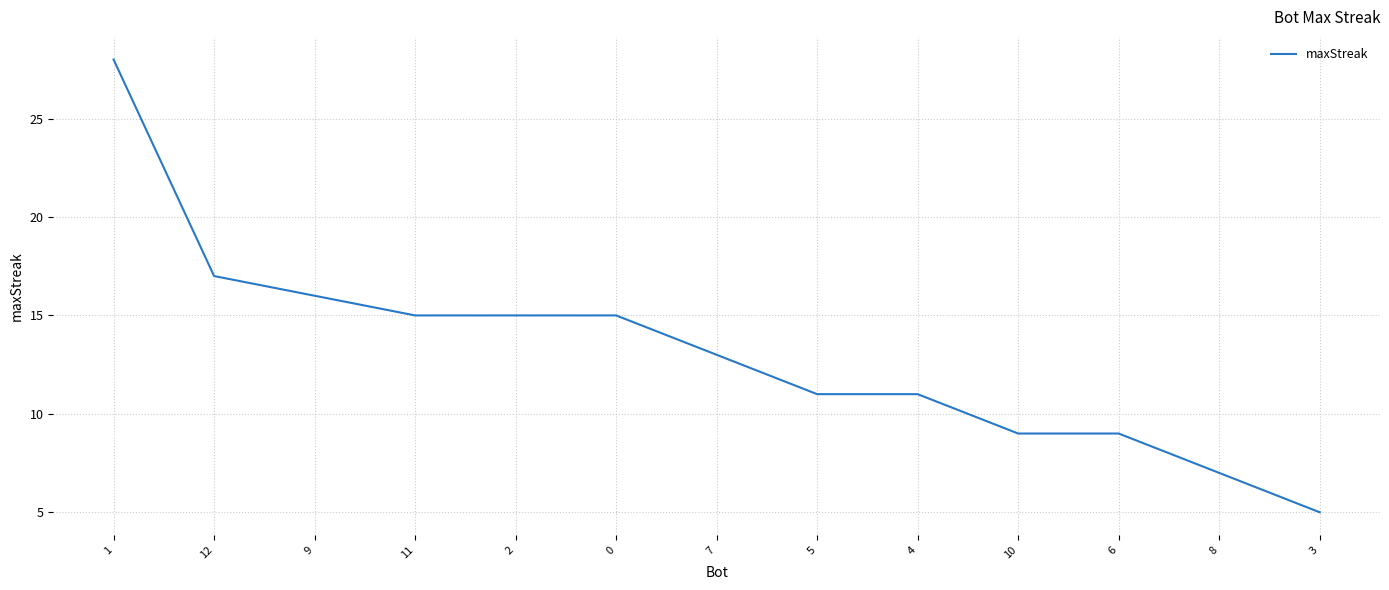

Between 1 and 3, which is larger?

1